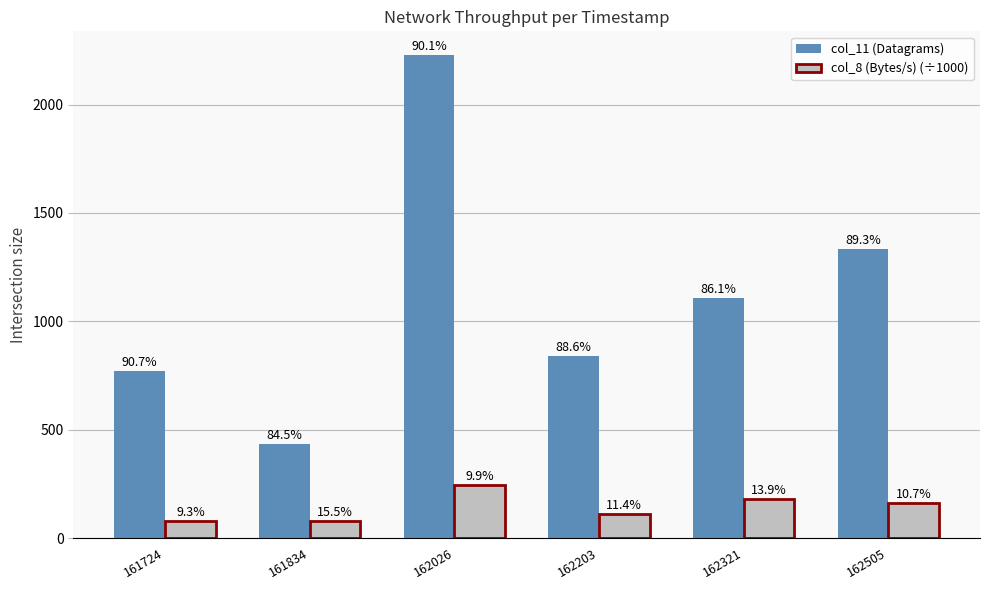

How many bars are there in each group?

2